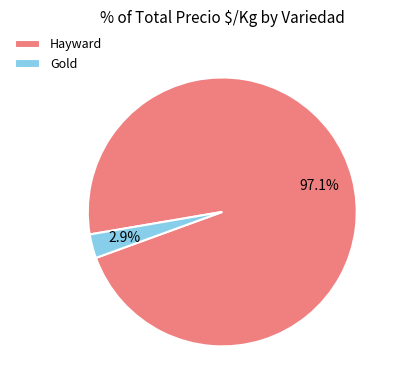

How much of the chart is everything except Hayward?

2.9%